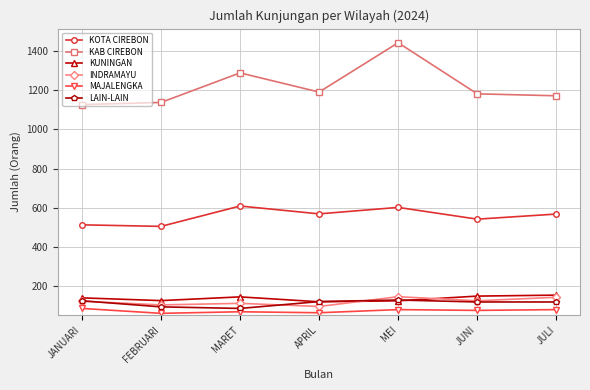

True or false: LAIN-LAIN and MAJALENGKA intersect in this chart.

False